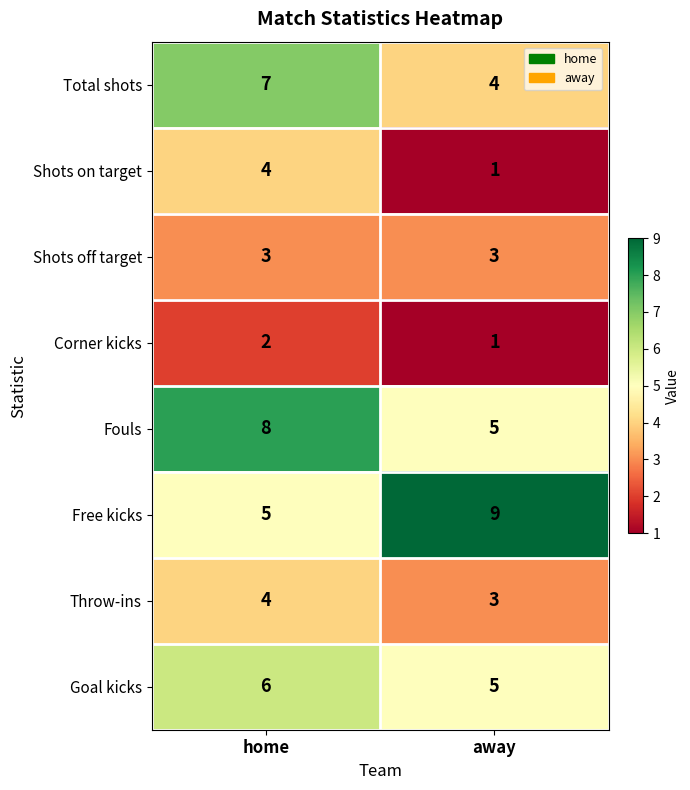

What is the difference between the highest and lowest values at home?

6